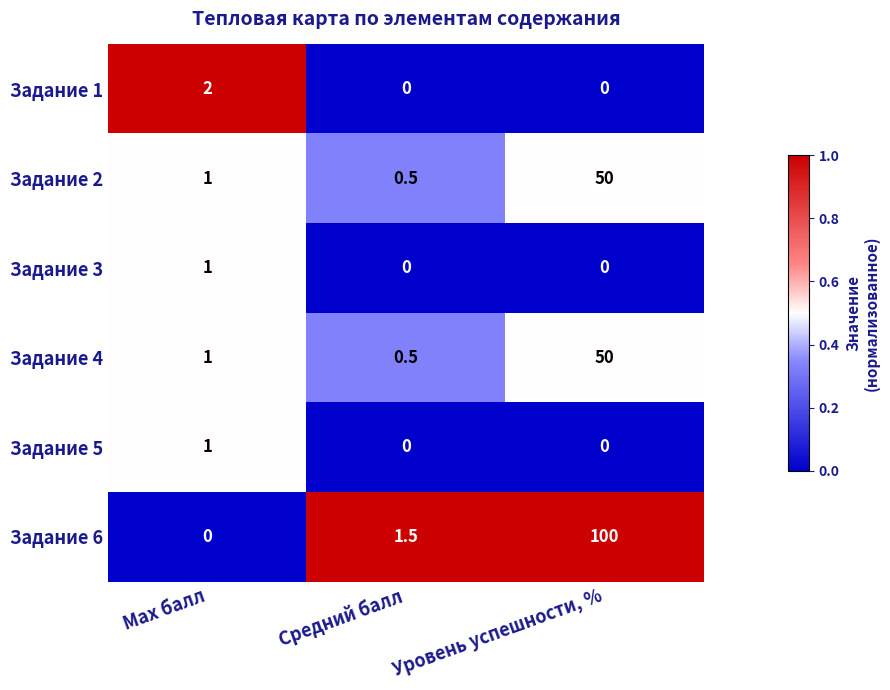

What value does the Задание 2 series have at Средний балл?

0.5